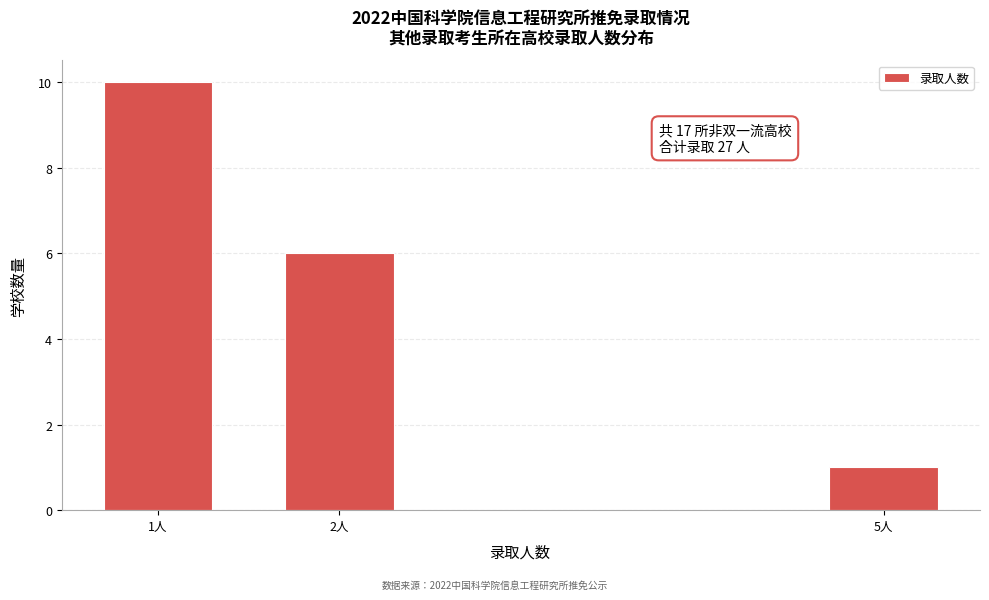

Reading right to left, transcribe all the data shown in this chart.

5人=1	2人=6	1人=10